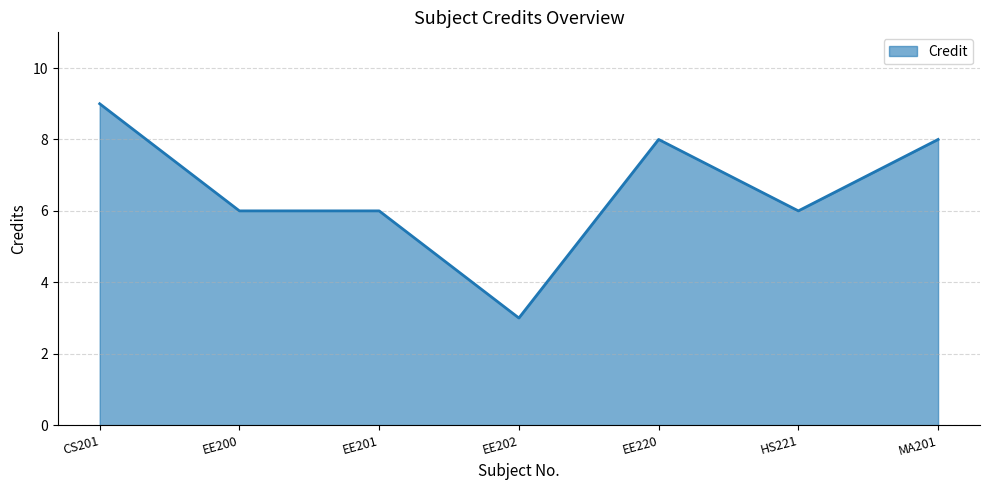

Reading left to right, what are all the values shown in this chart?

CS201=9	EE200=6	EE201=6	EE202=3	EE220=8	HS221=6	MA201=8